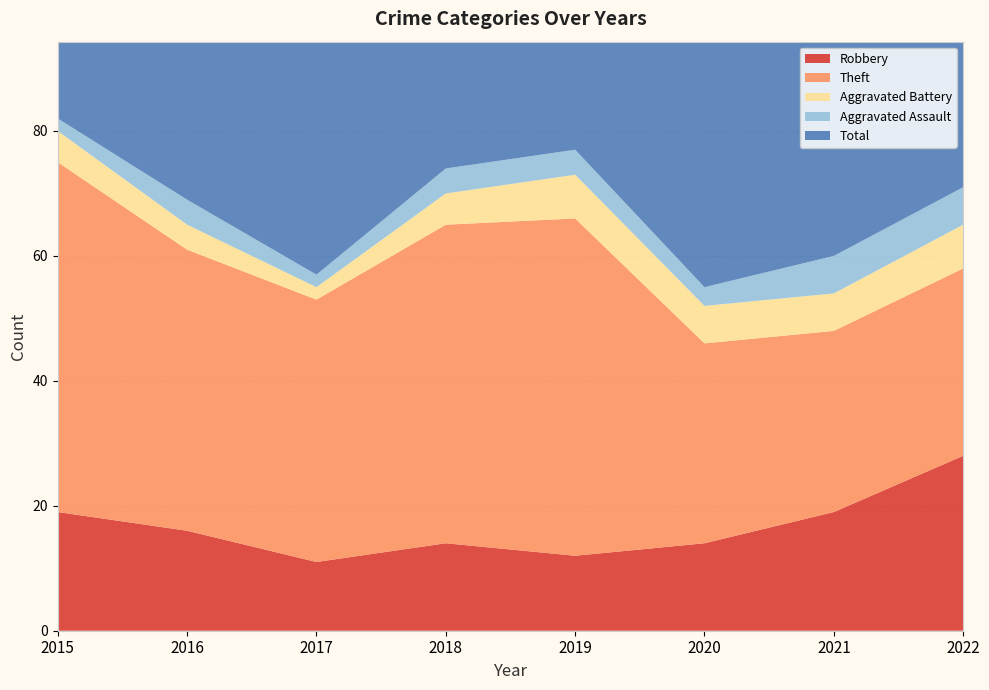

Reading left to right, what are all the values shown in this chart?

Robbery: 2015=19	2016=16	2017=11	2018=14	2019=12	2020=14	2021=19	2022=28
Theft: 2015=56	2016=45	2017=42	2018=51	2019=54	2020=32	2021=29	2022=30
Aggravated Battery: 2015=5	2016=4	2017=2	2018=5	2019=7	2020=6	2021=6	2022=7
Aggravated Assault: 2015=2	2016=4	2017=2	2018=4	2019=4	2020=3	2021=6	2022=6
Total: 2015=82	2016=70	2017=59	2018=74	2019=77	2020=56	2021=60	2022=73